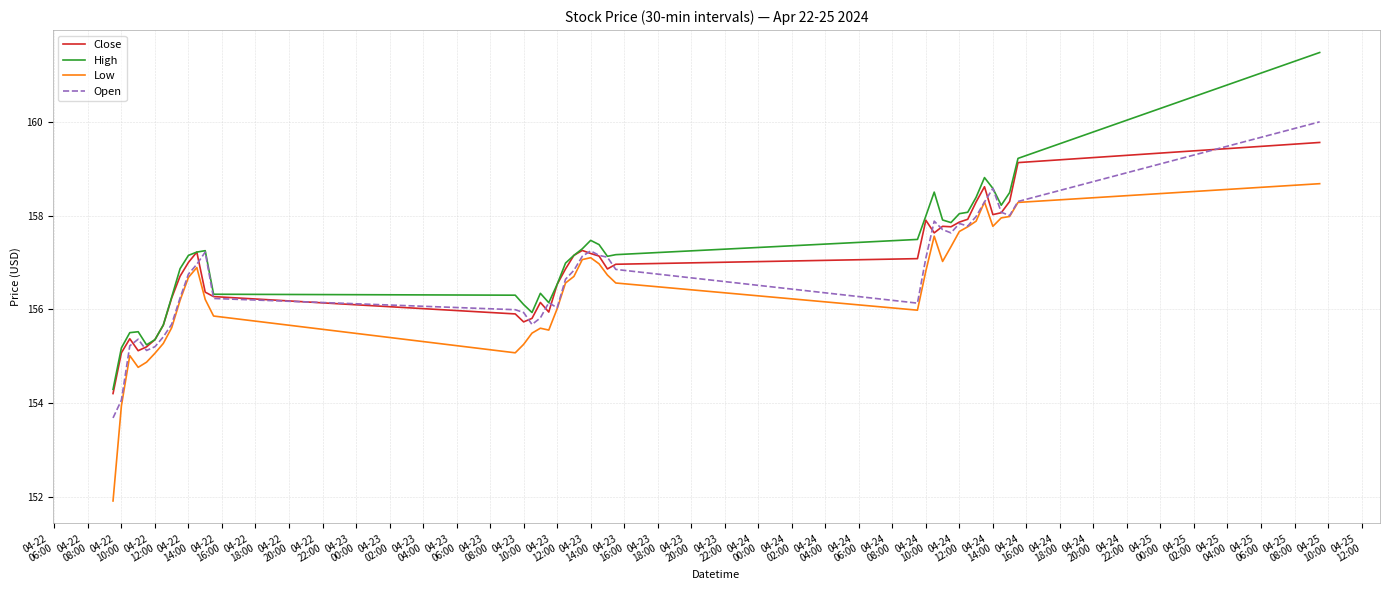

Rank the series by their maximum value, from lowest to highest.

Low, Close, Open, High